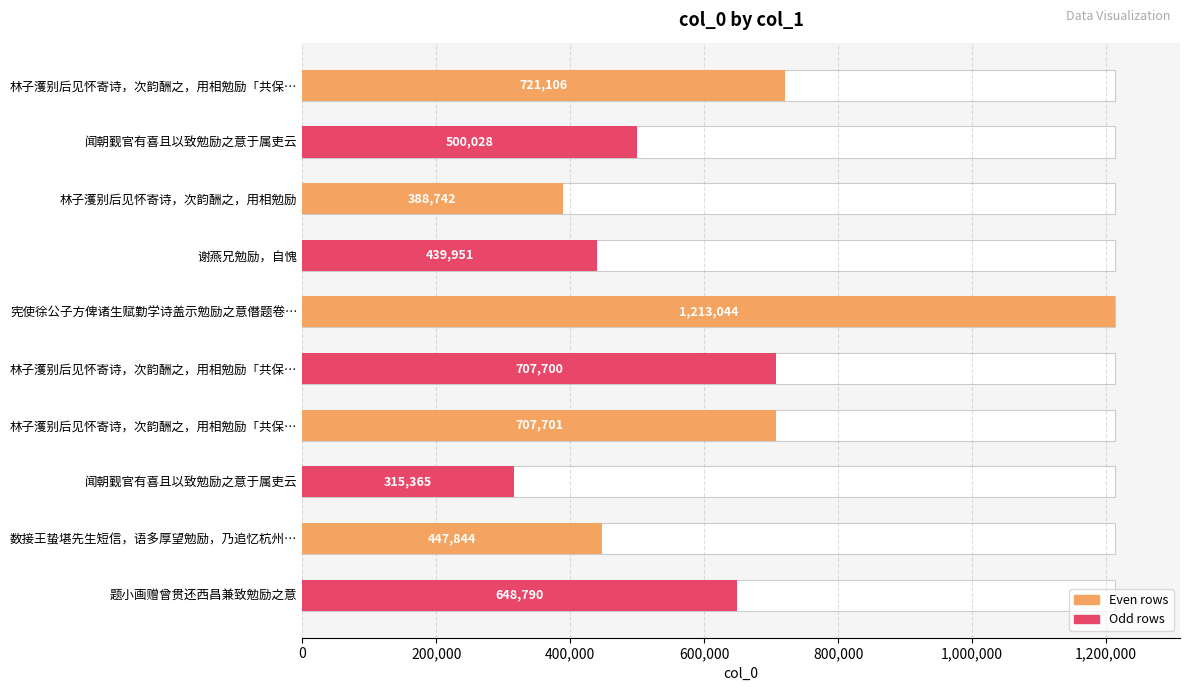

How many categories are shown in the chart?

10